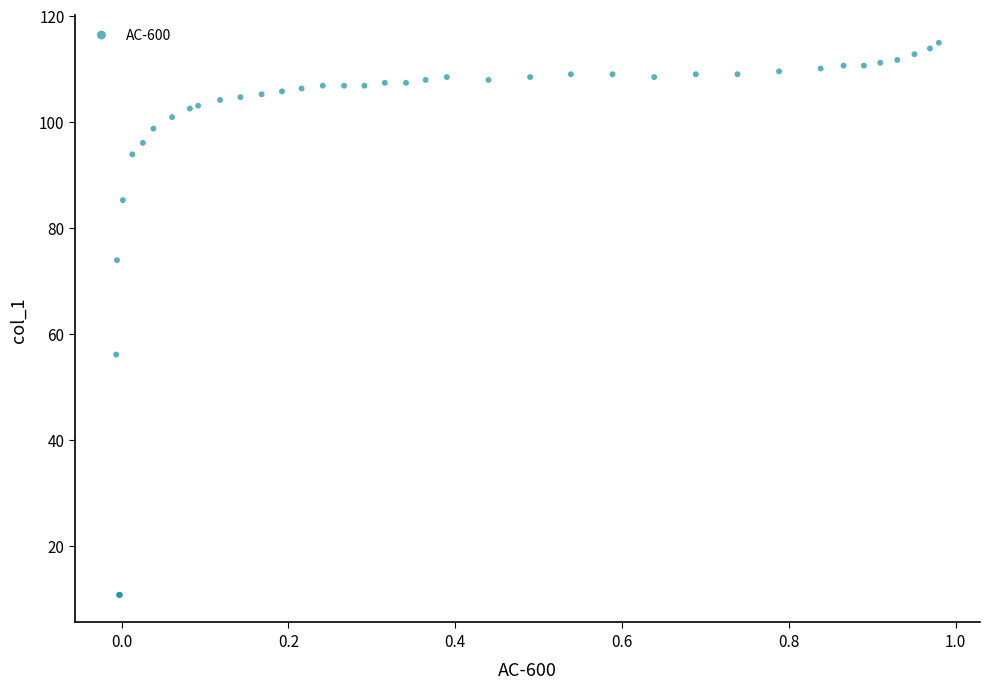

What Y value in the scatter plot is closest to 62?

56.1